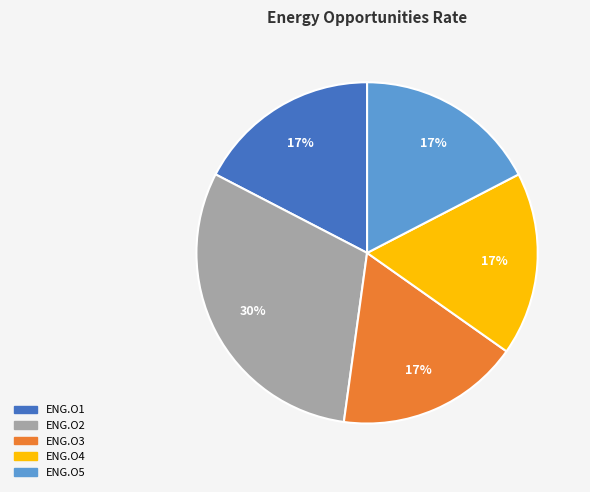

To the nearest percent, what is the difference between the largest and smallest slice percentages?

13%